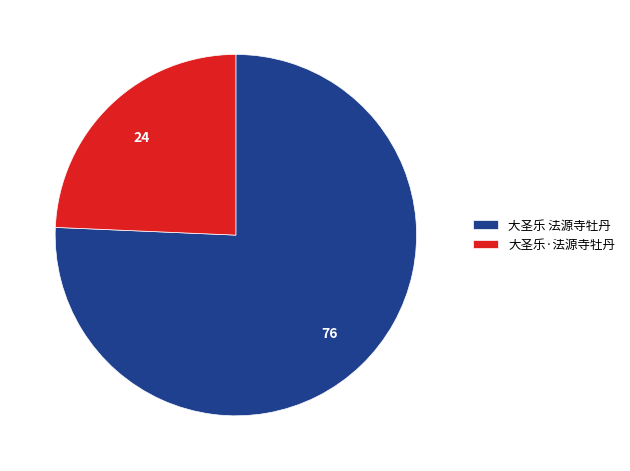

Is the sum of 大圣乐·法源寺牡丹 and 大圣乐 法源寺牡丹 greater than half?

Yes